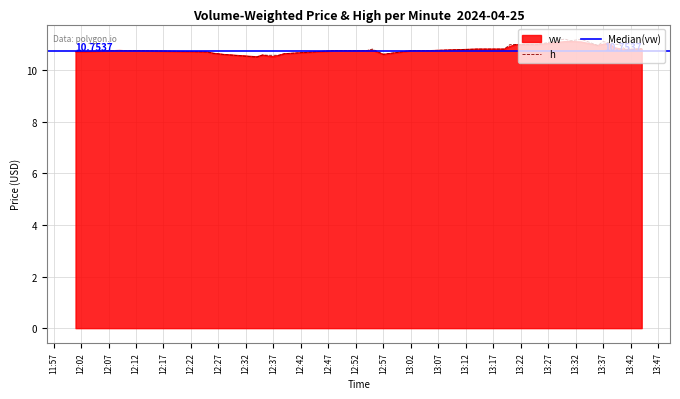

Is it true that h equals 10.8 at 12:52?

True